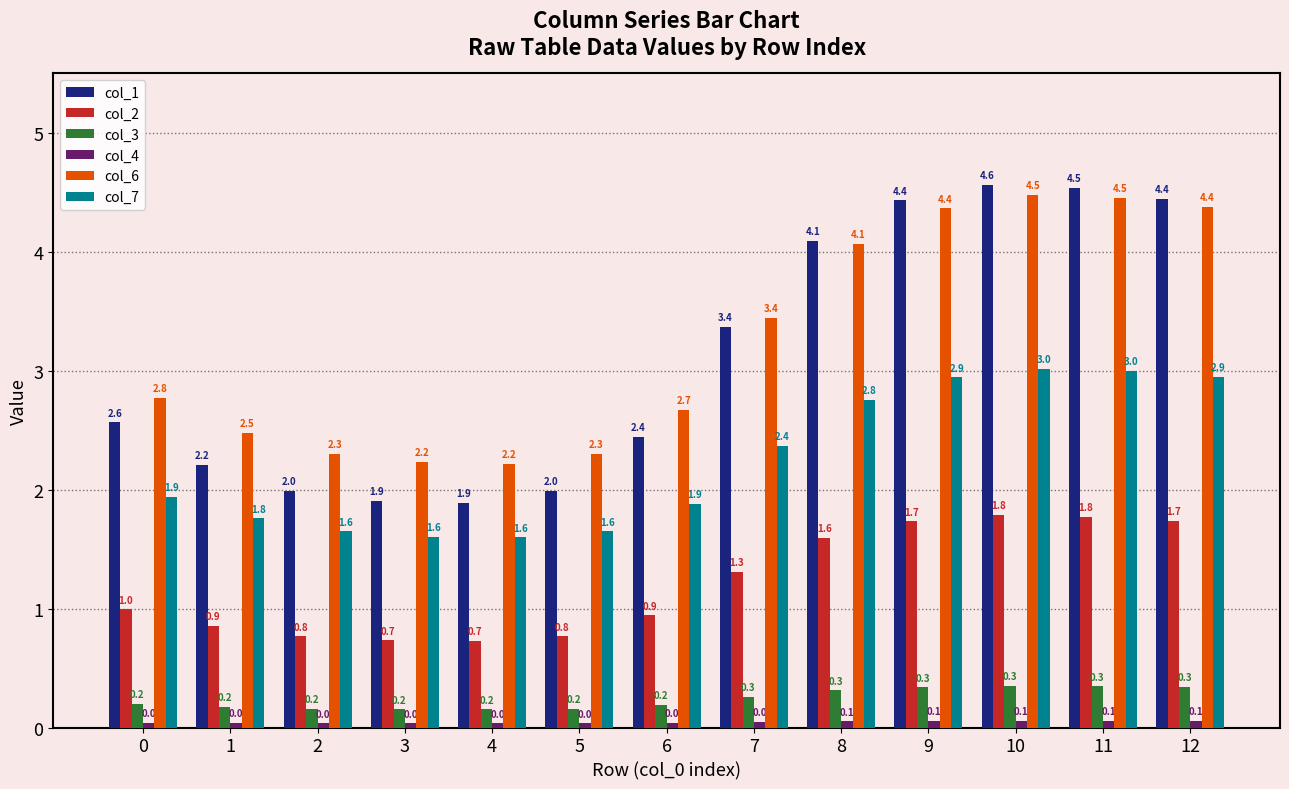

What is the spread (max minus min) of values at 8?

4.0